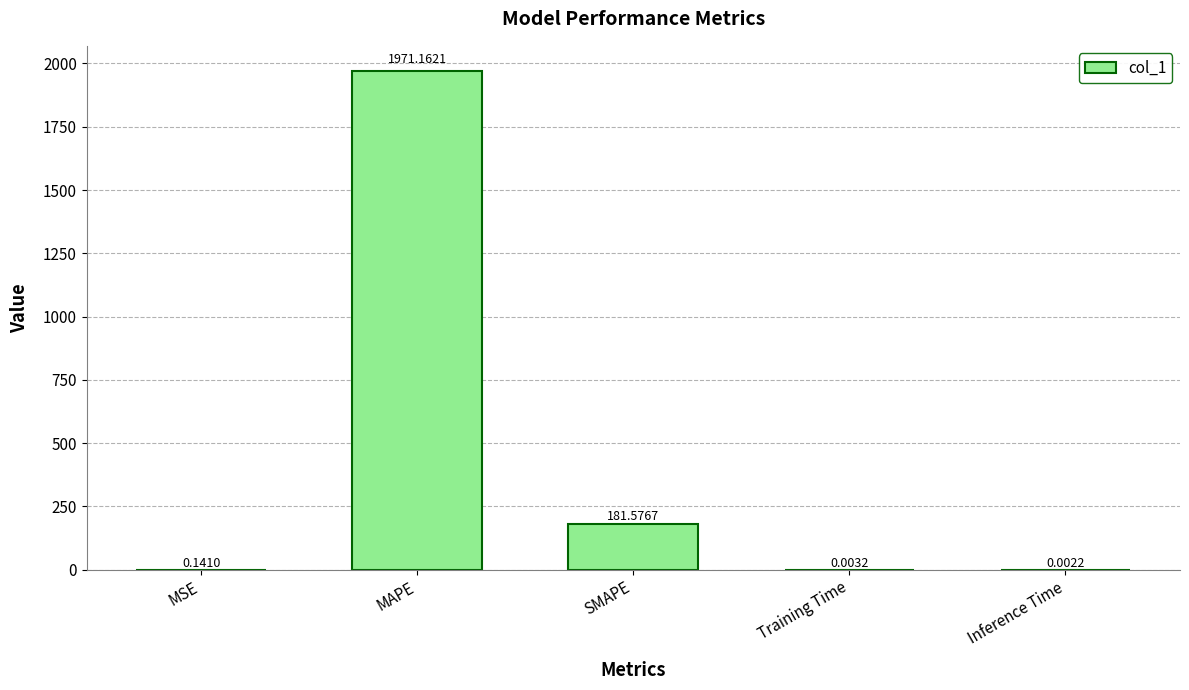

At which label is the value closest to 985?

SMAPE